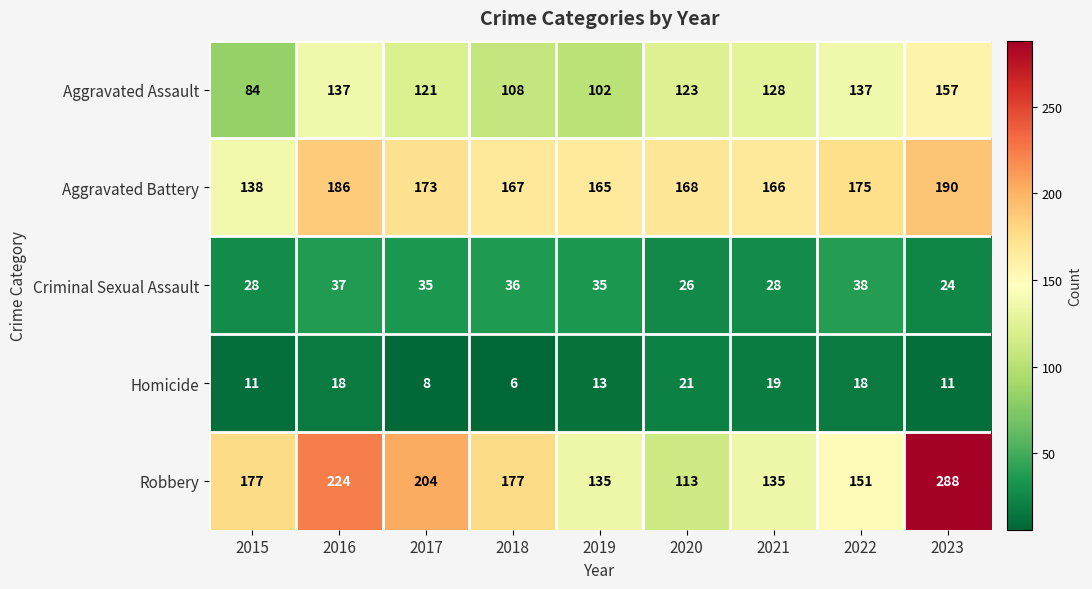

What is the sum of all Criminal Sexual Assault values?

287